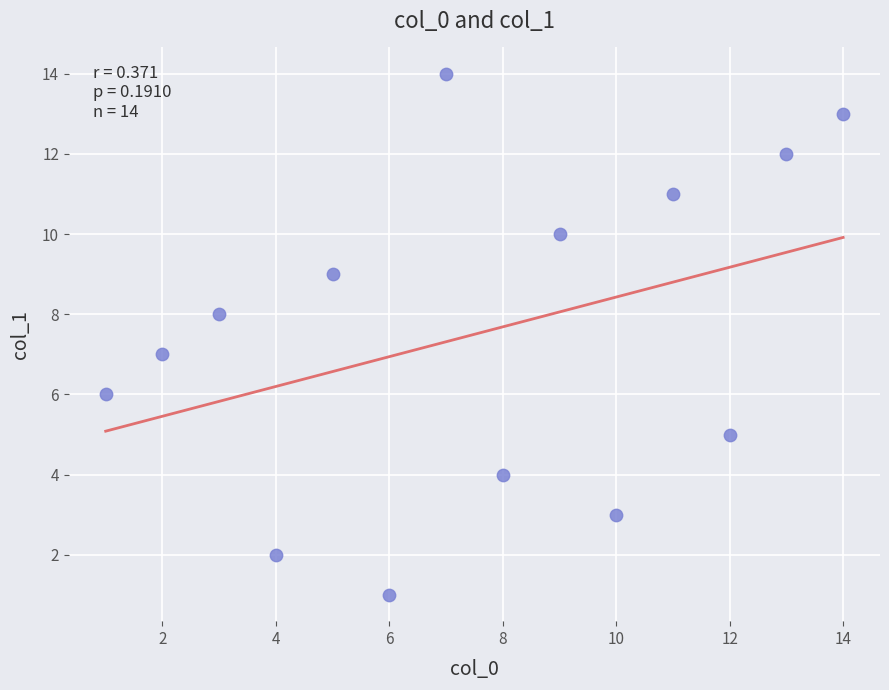

What is the range of Y values (max minus min)?

13